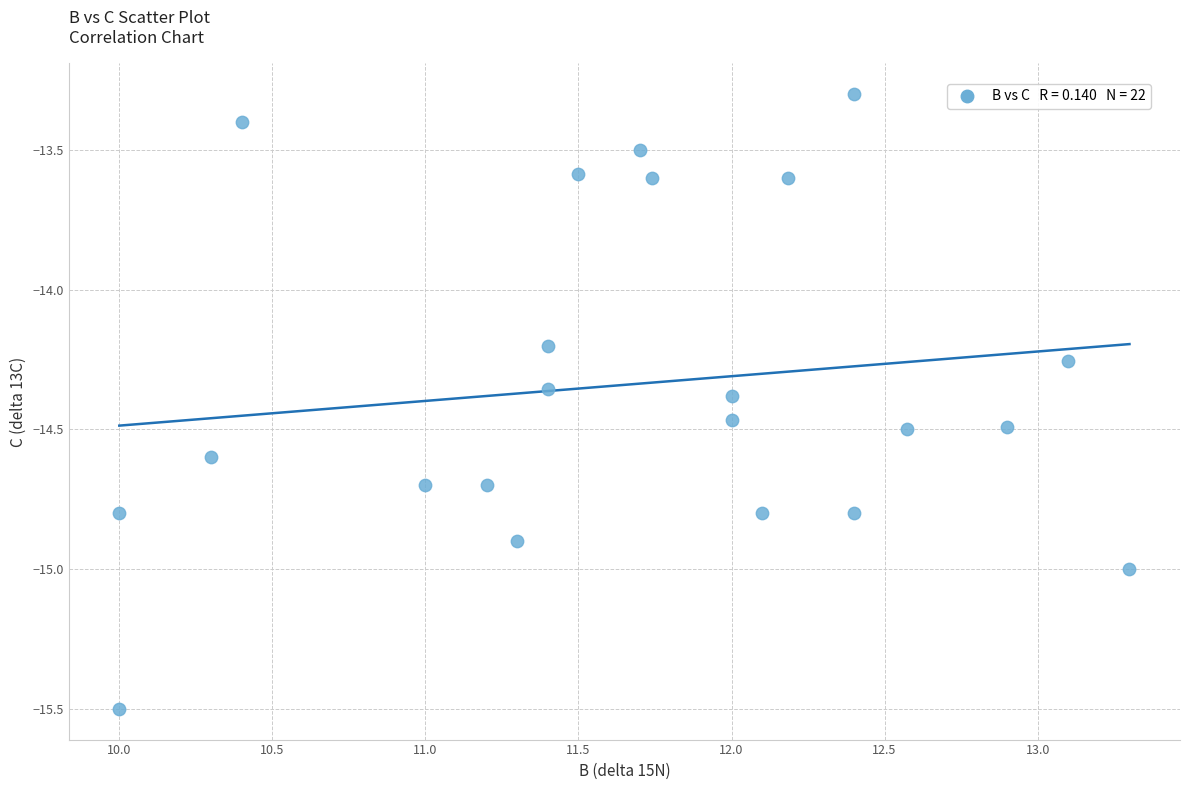

What Y value in the scatter plot is closest to -14?

-14.2